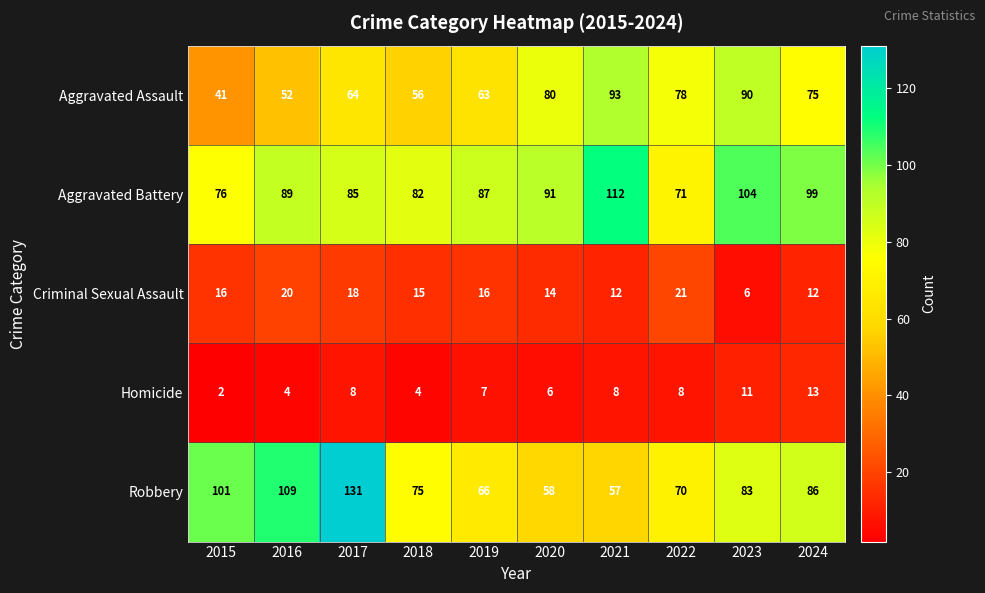

At 2016, list the series in order from largest to smallest.

Robbery, Aggravated Battery, Aggravated Assault, Criminal Sexual Assault, Homicide